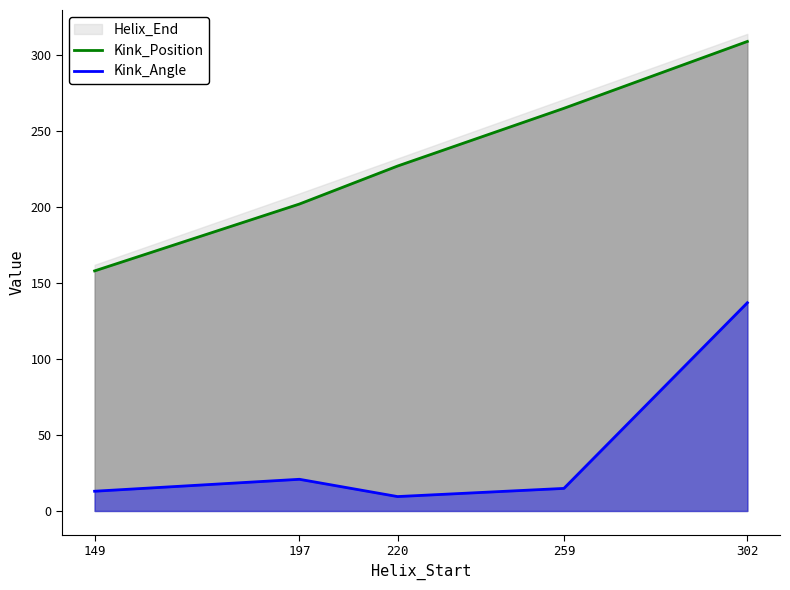

What is the total value across all series at 302?

446.0